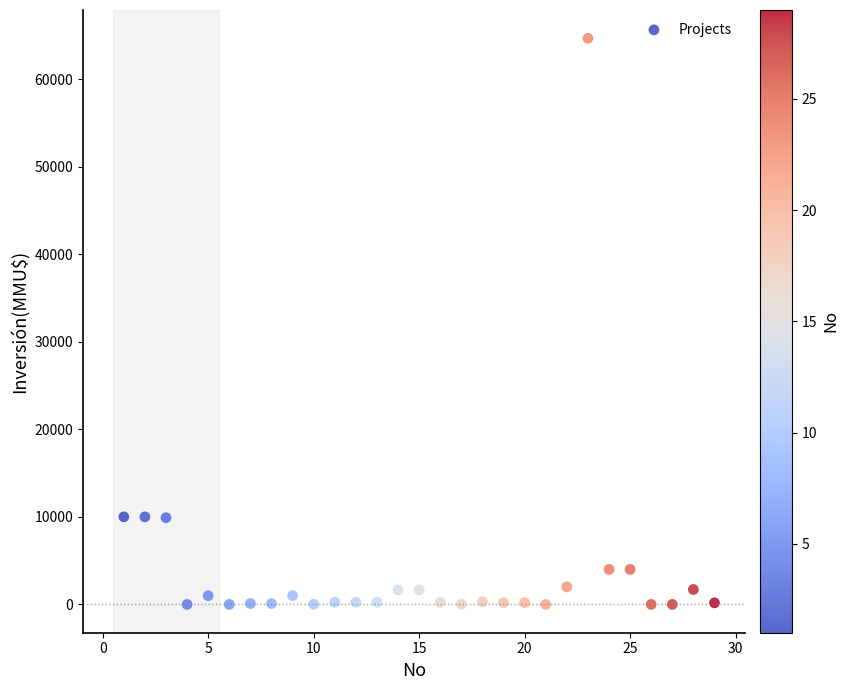

What is the range of Y values (max minus min)?

64655